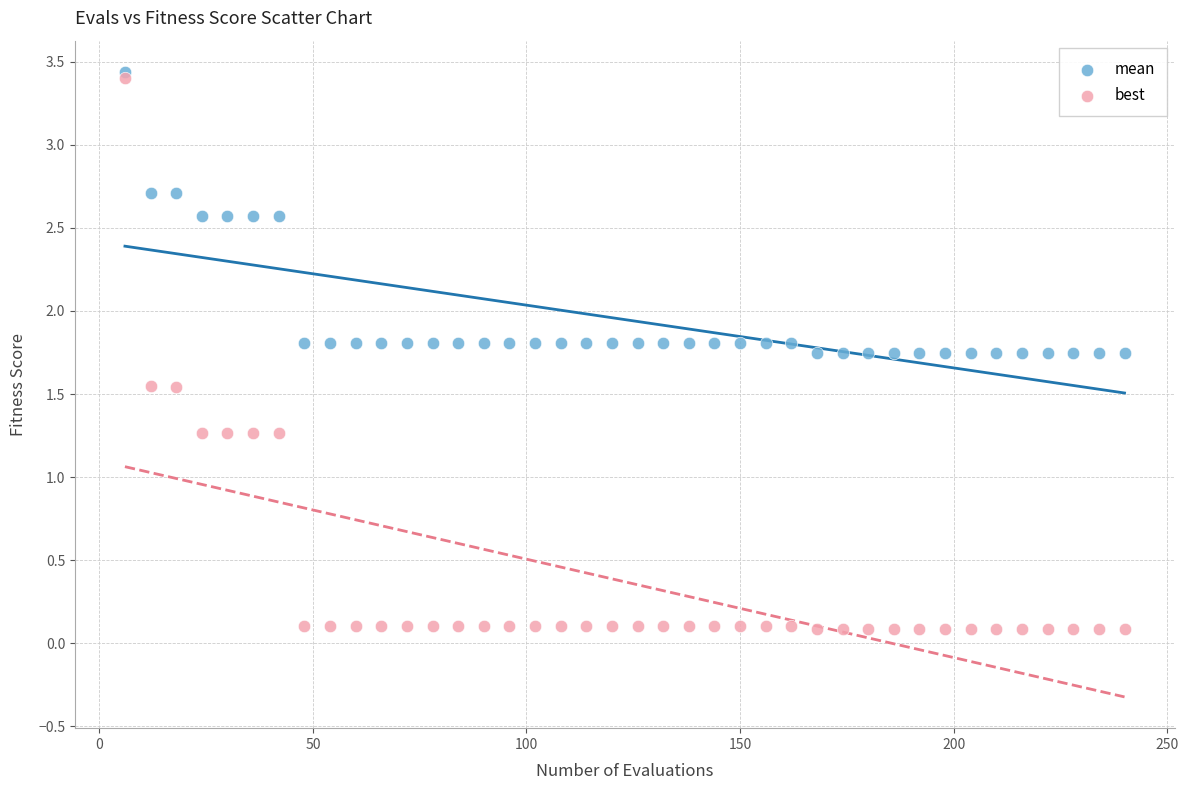

Which series reaches the maximum Y coordinate?

mean